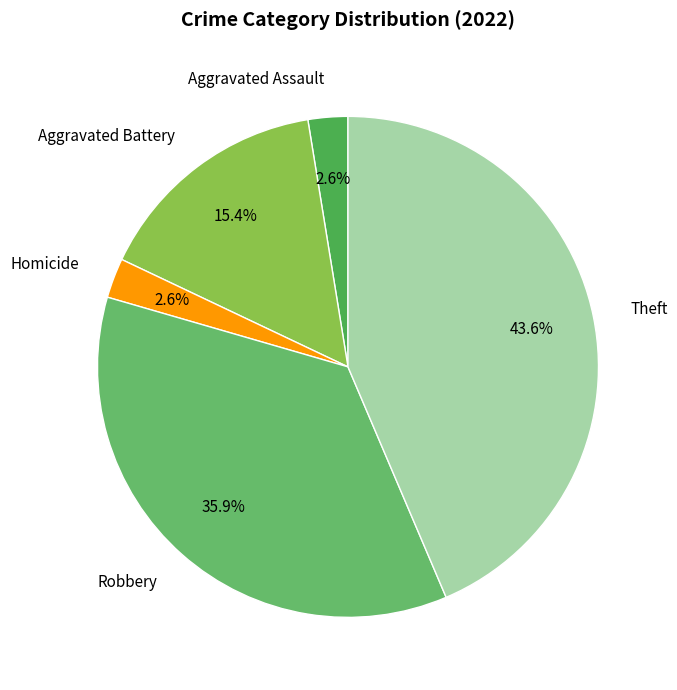

How many segments does this pie chart have?

5